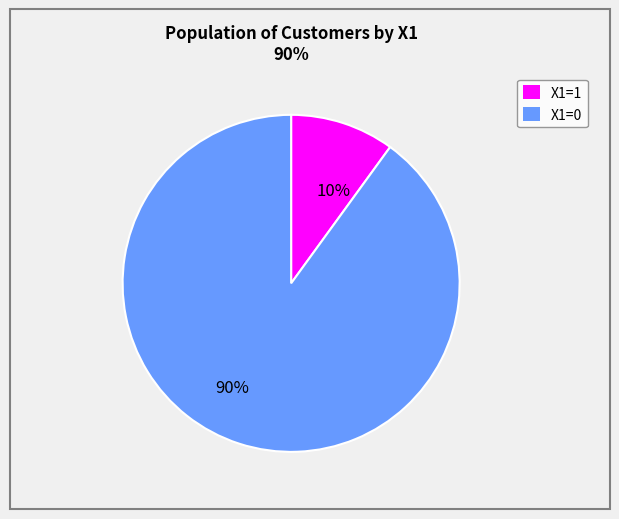

What is the ratio of the value at X1=0 to the value at X1=1?

9.0